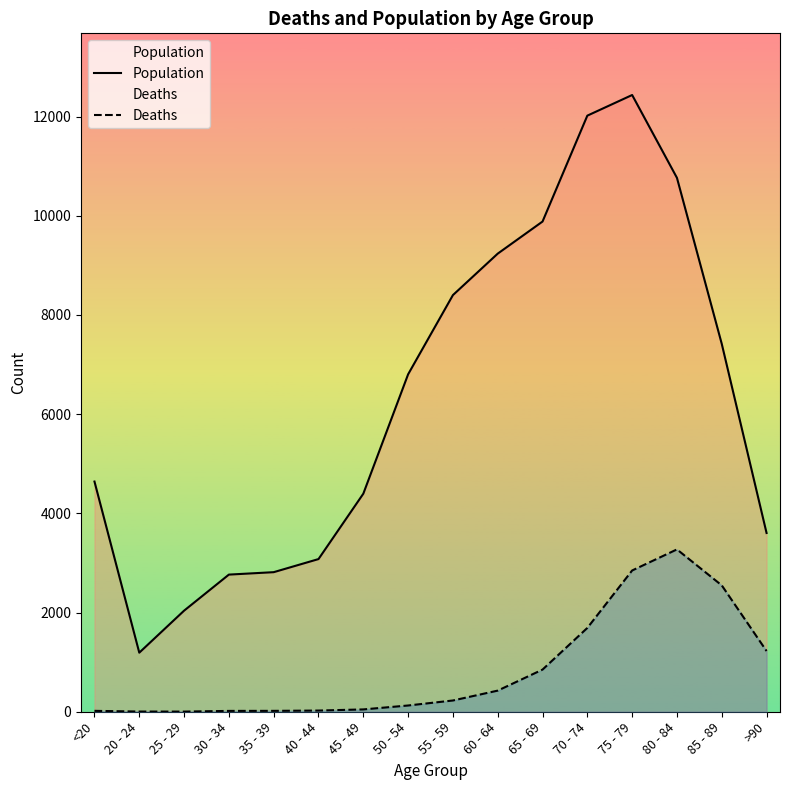

Which series has the largest total across all categories?

Population